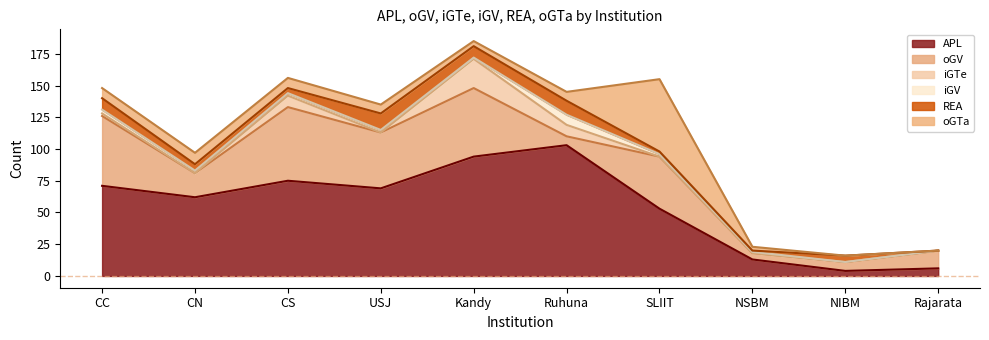

What position from the right is CS?

8